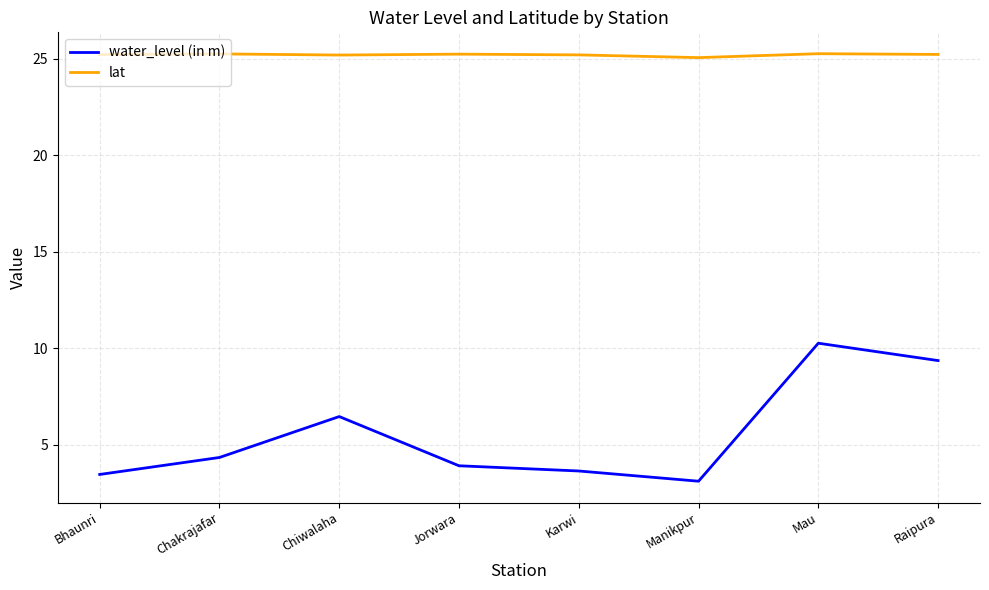

What is the average value of the water_level (in m) series?

5.6